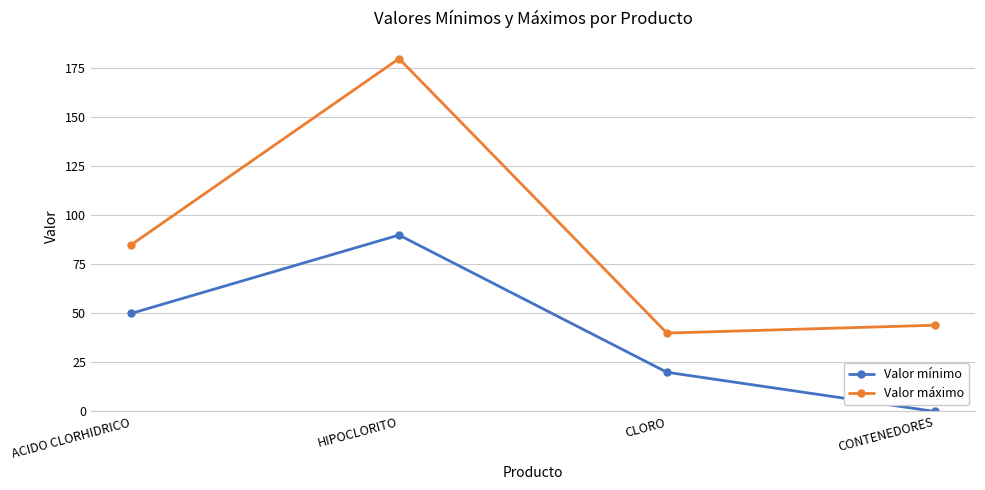

List the labels in order of Valor máximo value, largest first.

HIPOCLORITO, ACIDO CLORHIDRICO, CONTENEDORES, CLORO